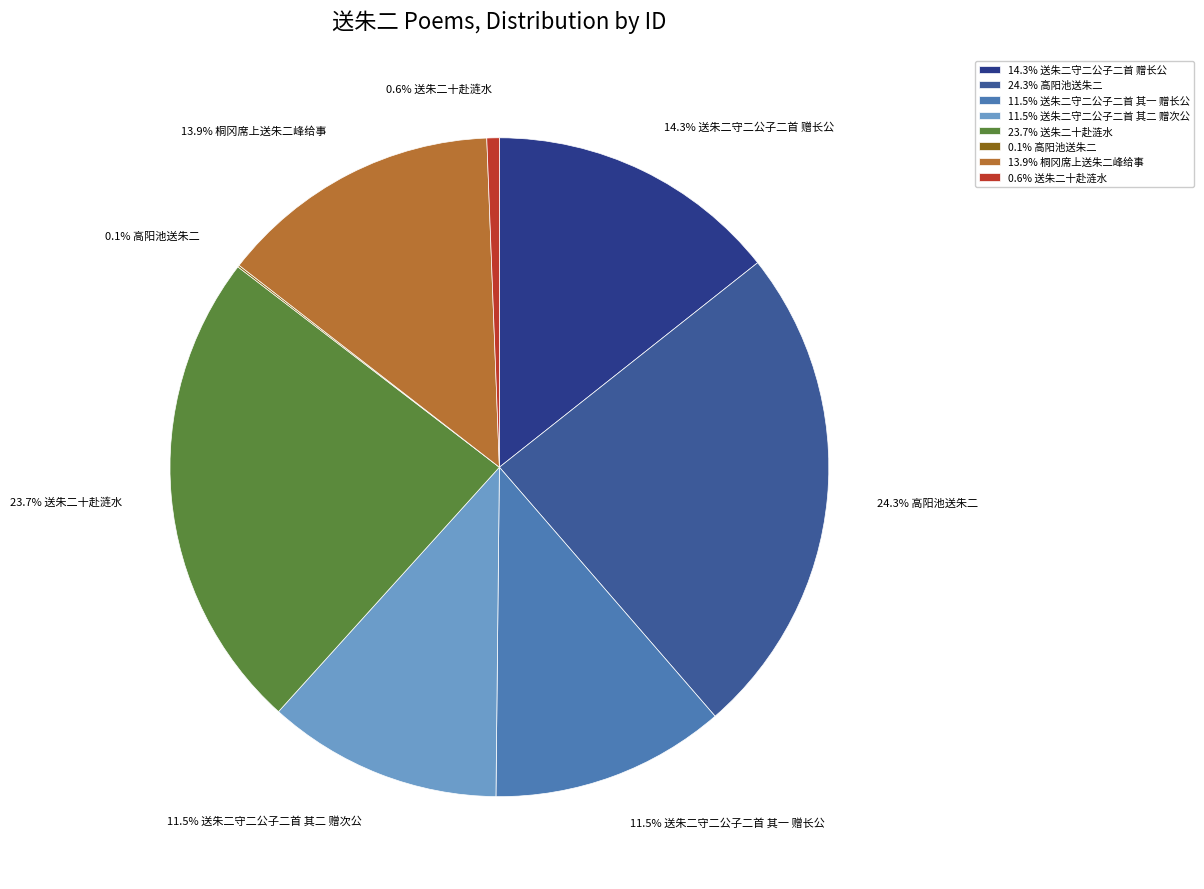

How much of the chart is everything except 11.5% 送朱二守二公子二首 其二 赠次公?

88.5%